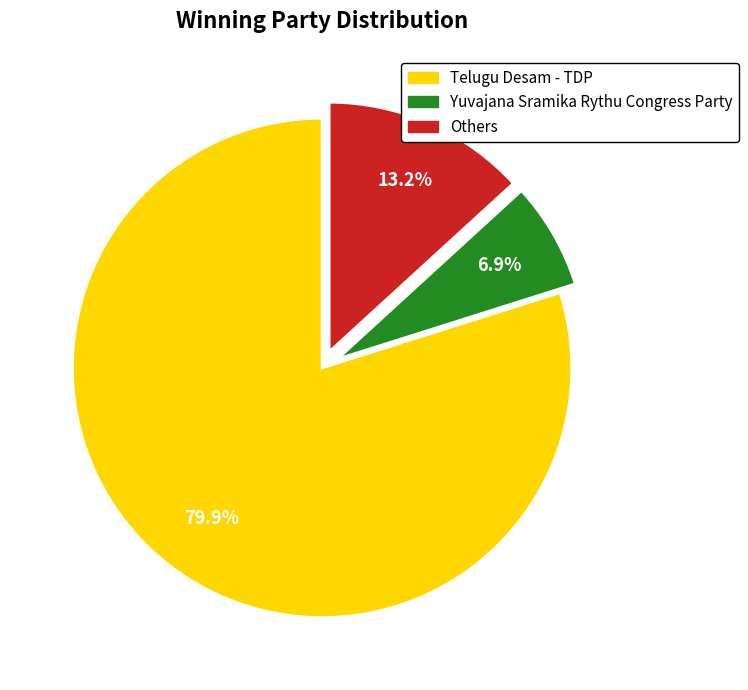

Does any single category account for the majority?

Yes